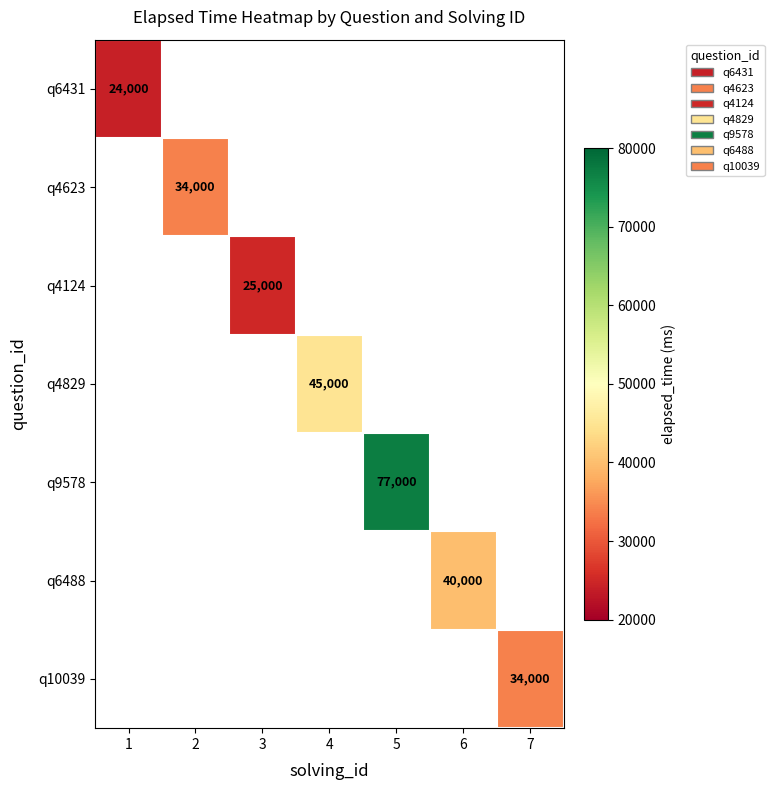

The q6431 series shows 37890 at 1. True or false?

False